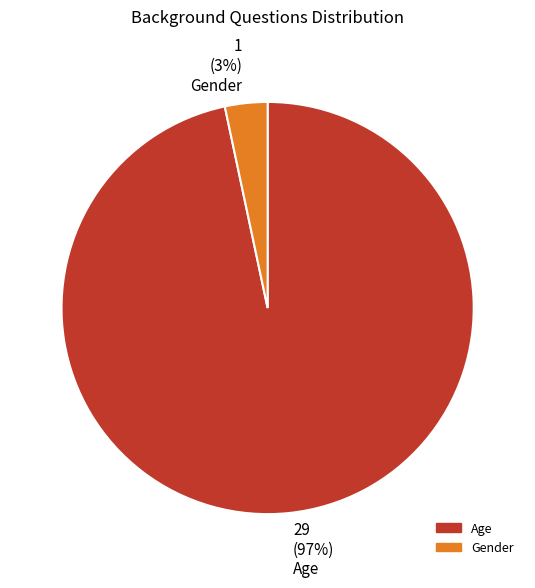

How many slices are in this pie chart?

2